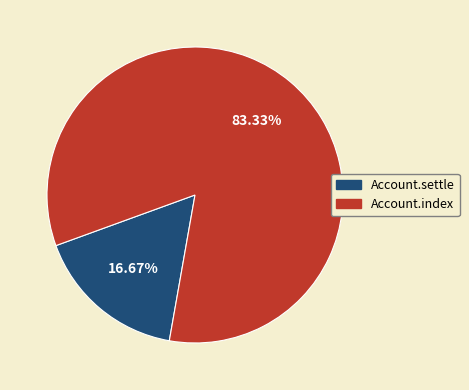

What percentage is the Account.index slice, to the nearest percent?

83%